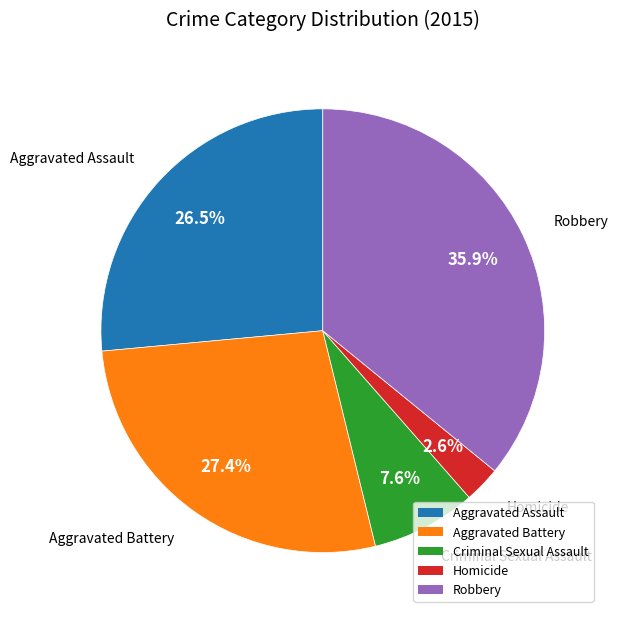

True or false: Aggravated Battery accounts for 27% of the total.

True